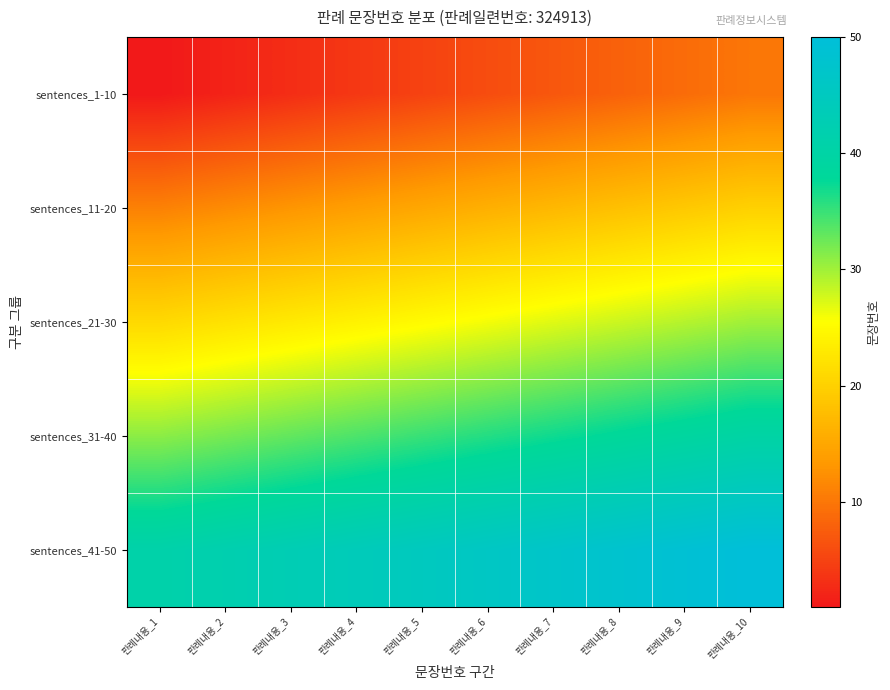

At how many categories does at least one series exceed 21?

10